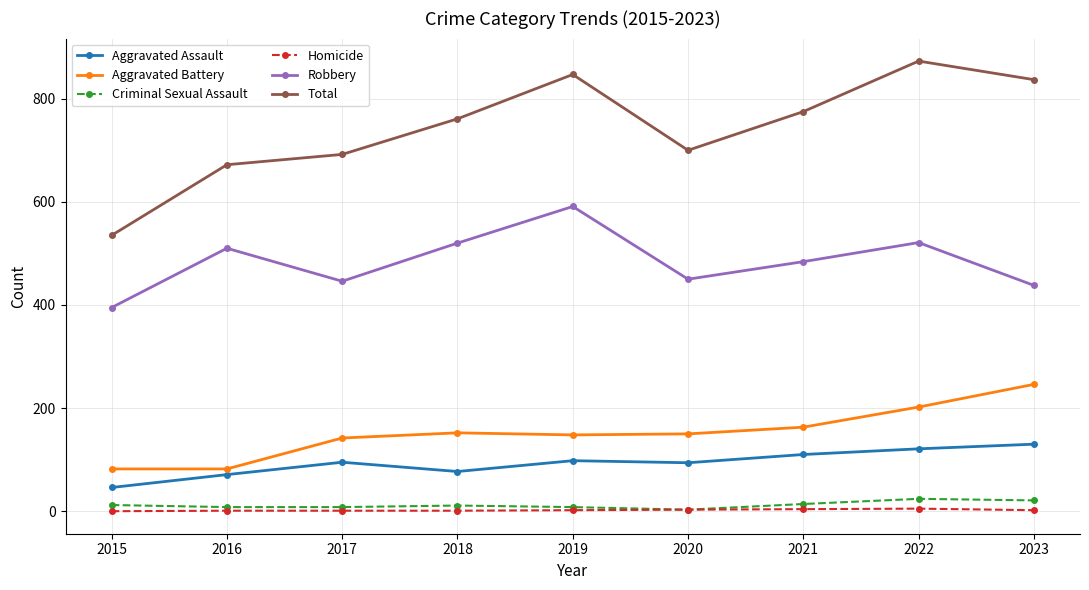

What is the greatest value displayed?

873